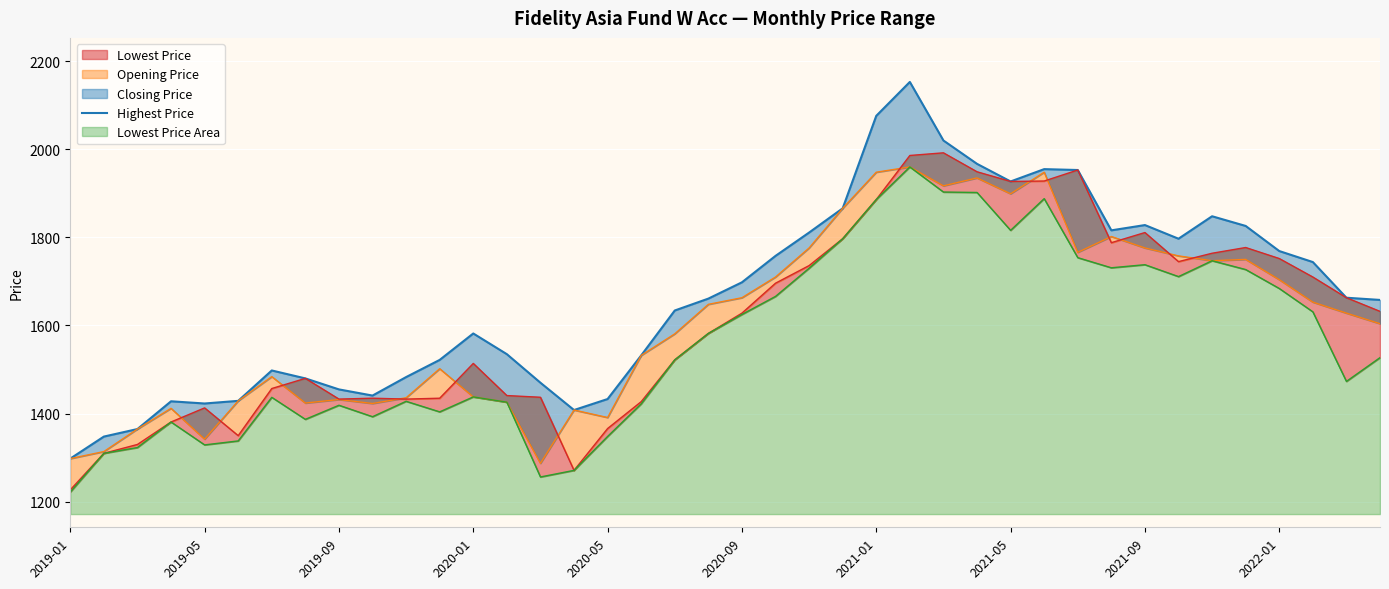

How many data points does each series have?

40